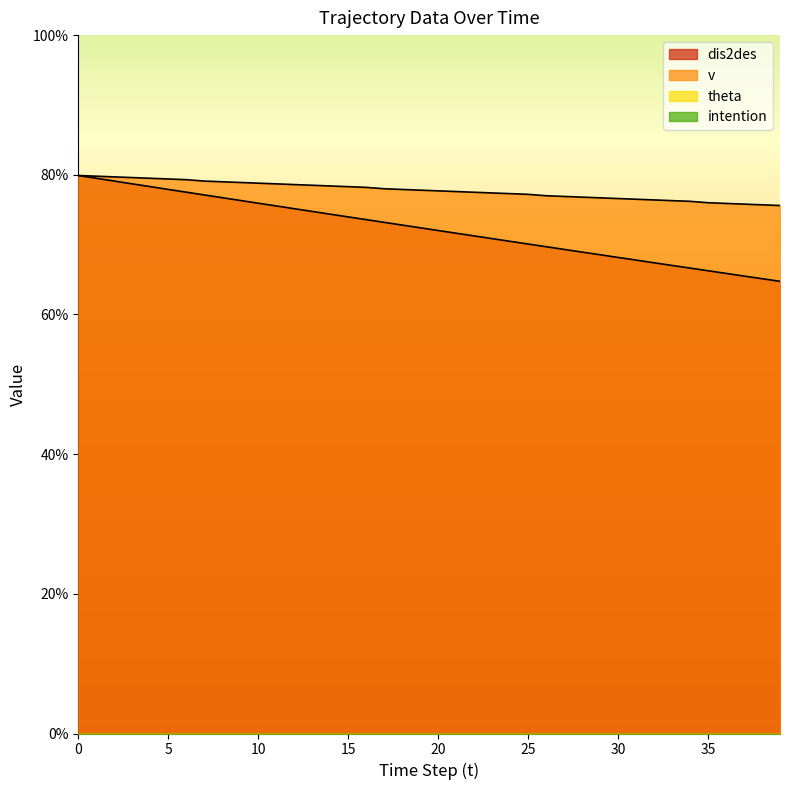

Is the value of dis2des at 15 greater than the value of v at 6?

No